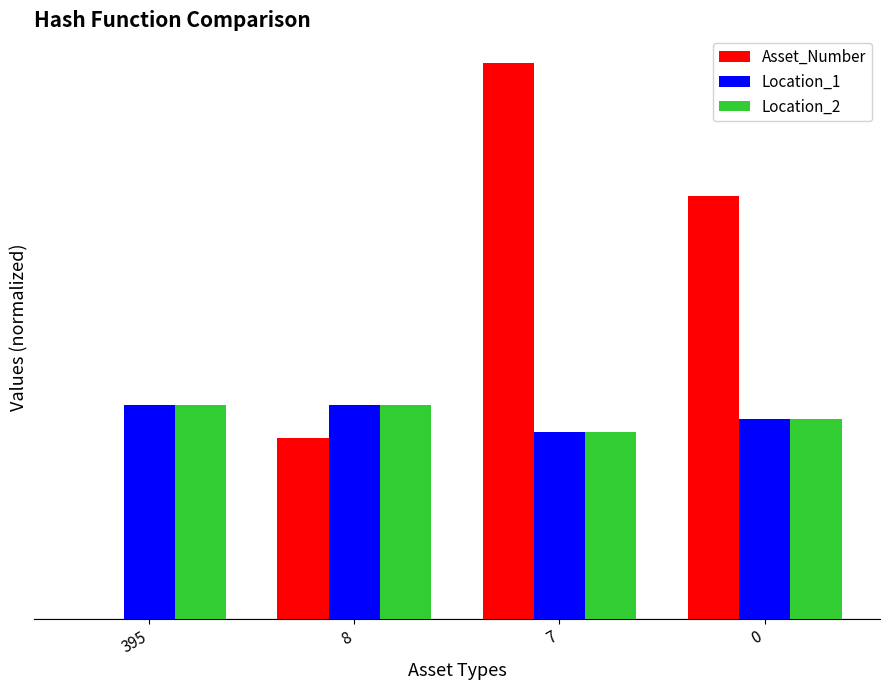

The value of Location_1 at 395 is 8.0. True or false?

True